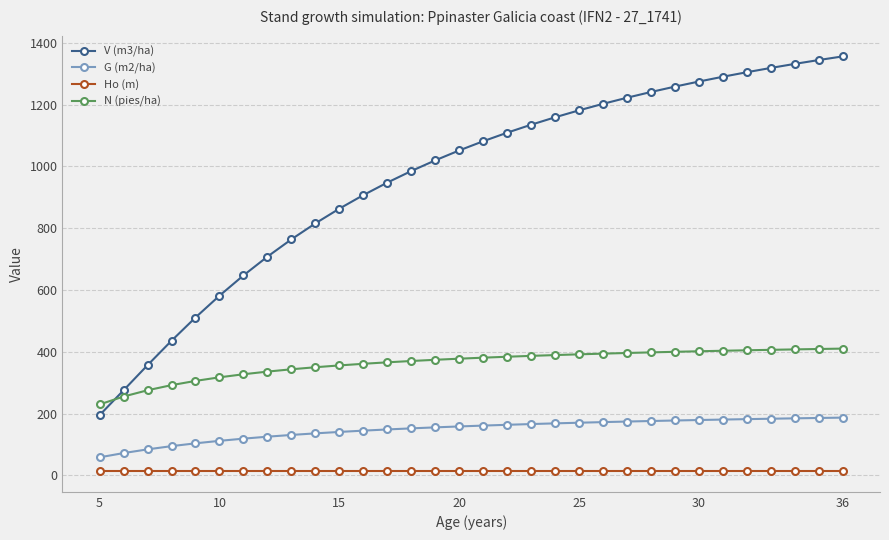

How many lines are shown in the chart?

4